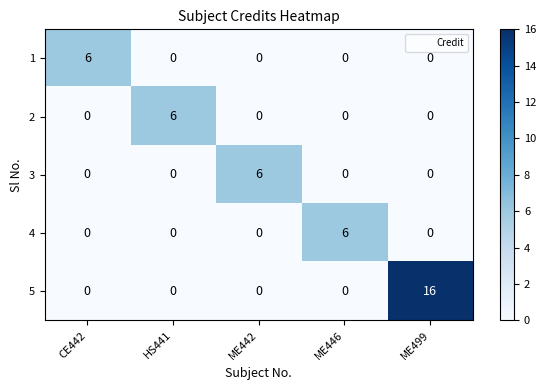

Which category has the highest value in the 3 series?

ME442